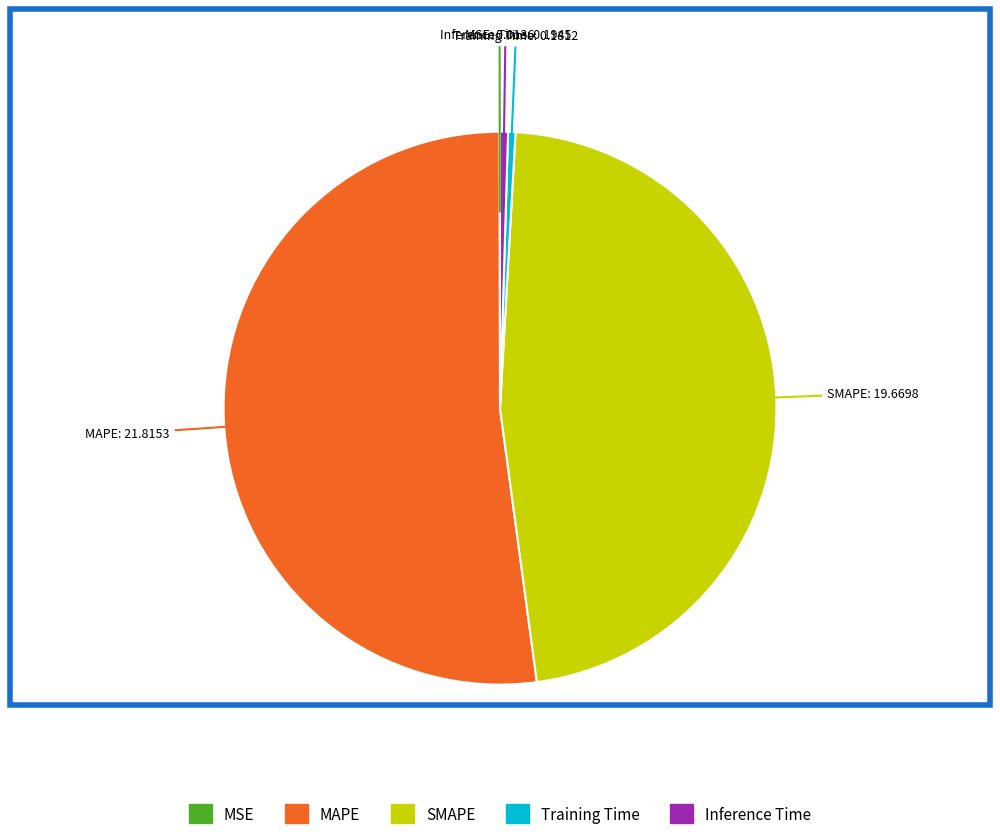

What is the largest slice in the pie chart?

MAPE